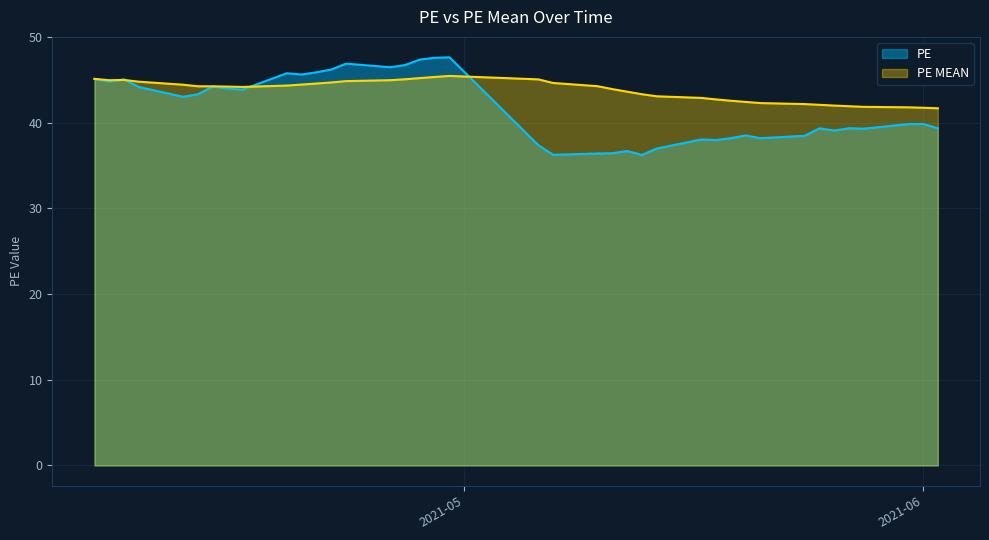

Is it true that PE equals 38.0 at 2021-05-17?

True